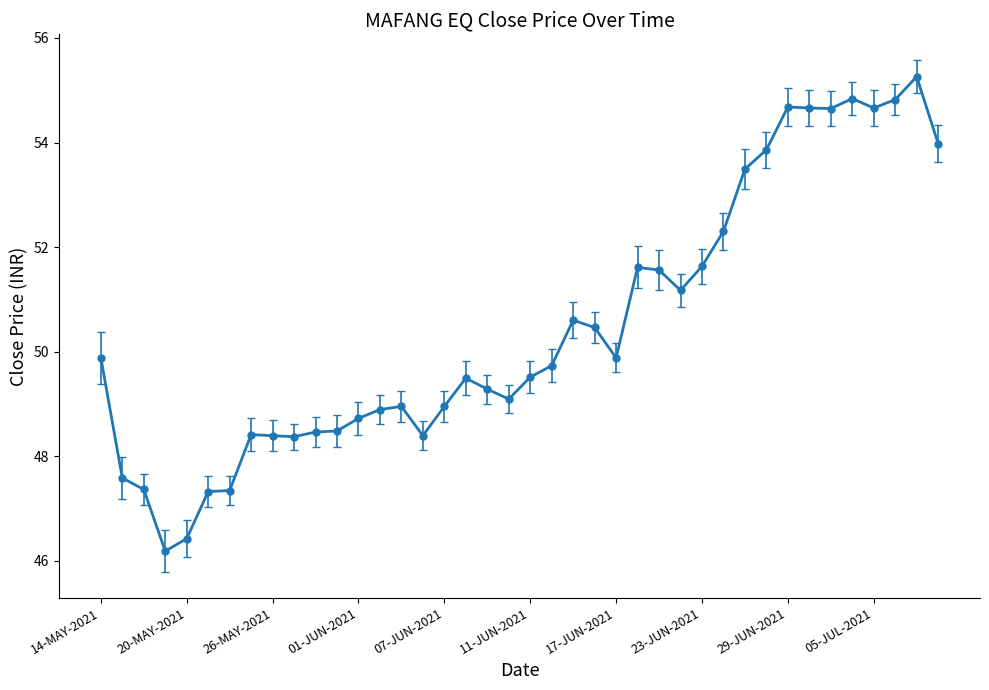

What is the maximum value shown in the chart?

55.3